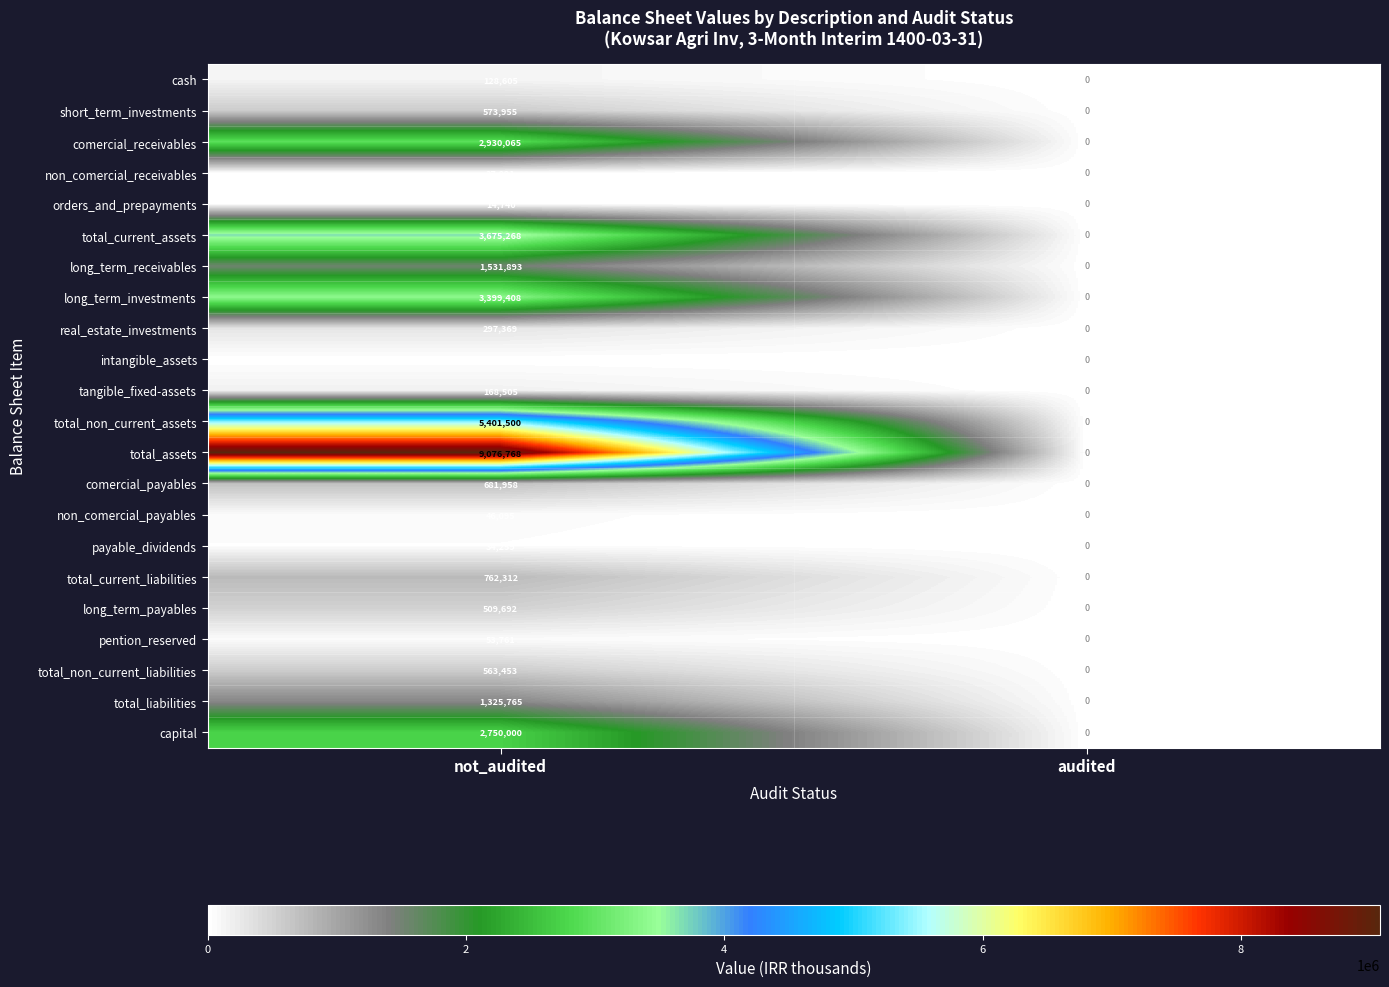

What is the sum of the short_term_investments values at audited and not_audited?

573955